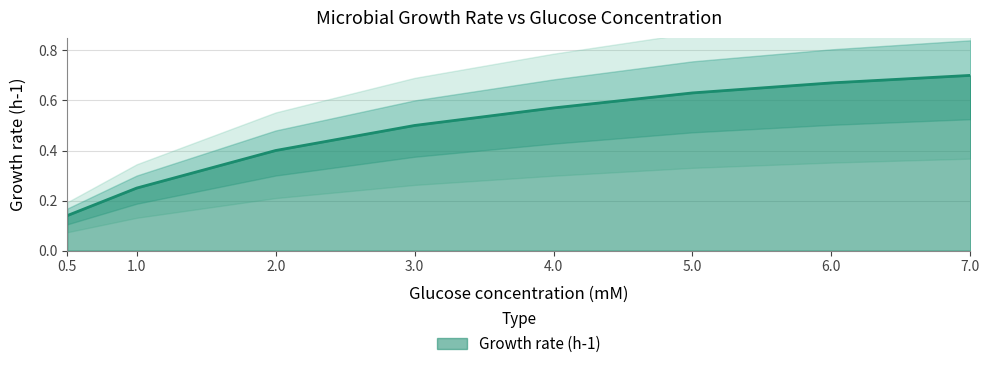

Reading left to right, list all the values displayed in this chart.

0.5=0.1	1=0.2	2=0.4	3=0.5	4=0.6	5=0.6	6=0.7	7=0.7